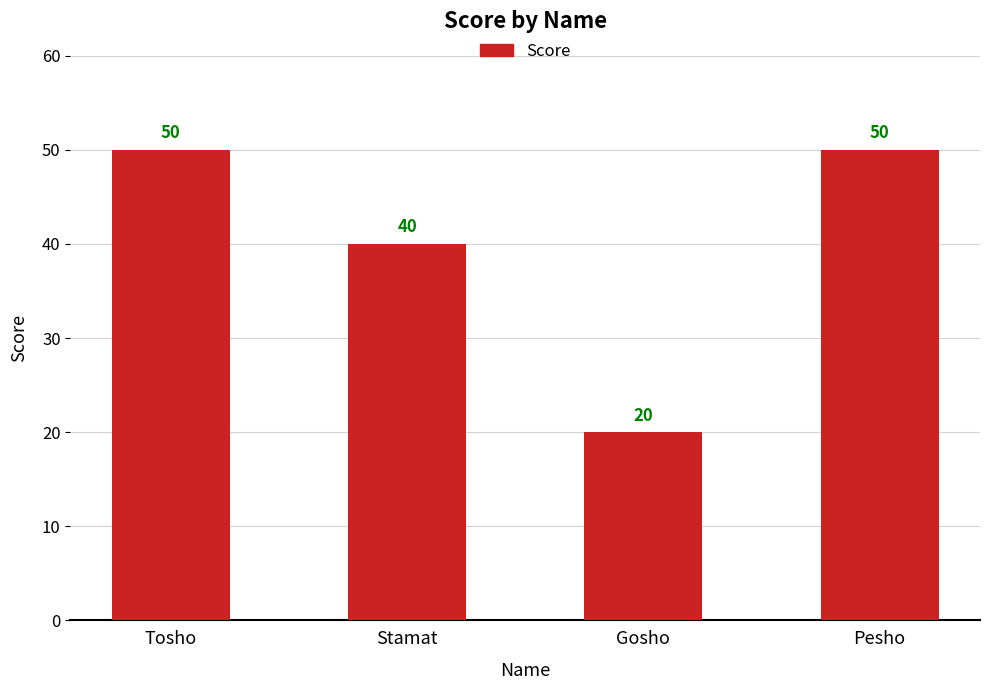

What is the change in value from Stamat to Gosho?

-20